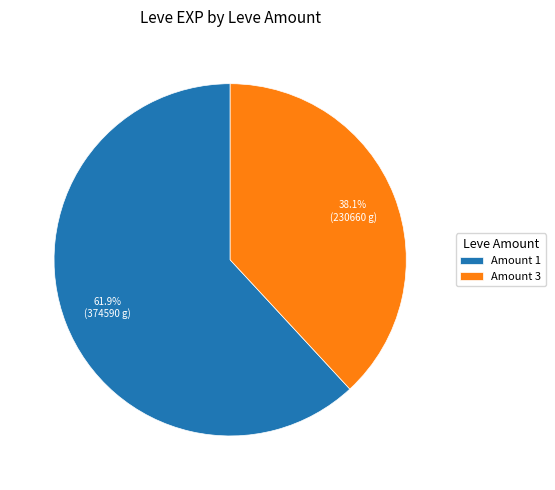

Combined, what portion of the pie is Amount 1 and Amount 3?

100.0%